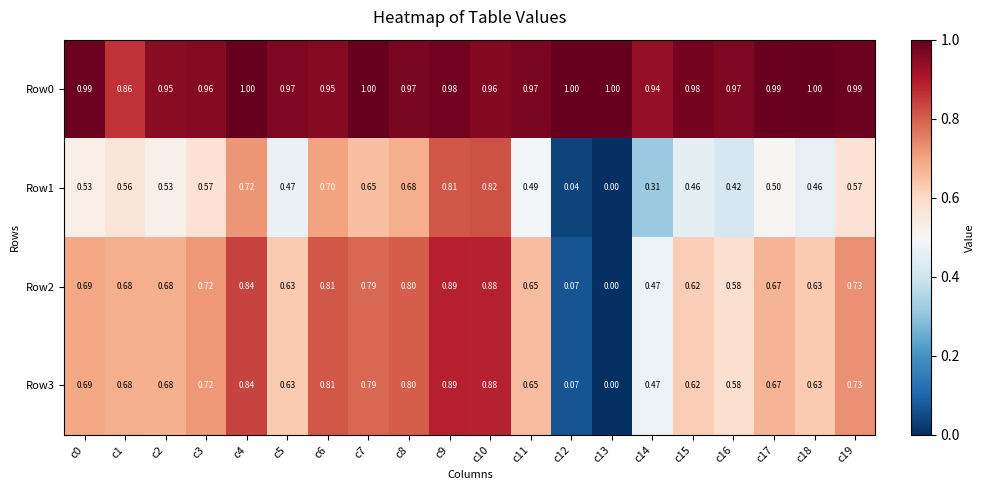

What is the total value across all series at c0?

2.9